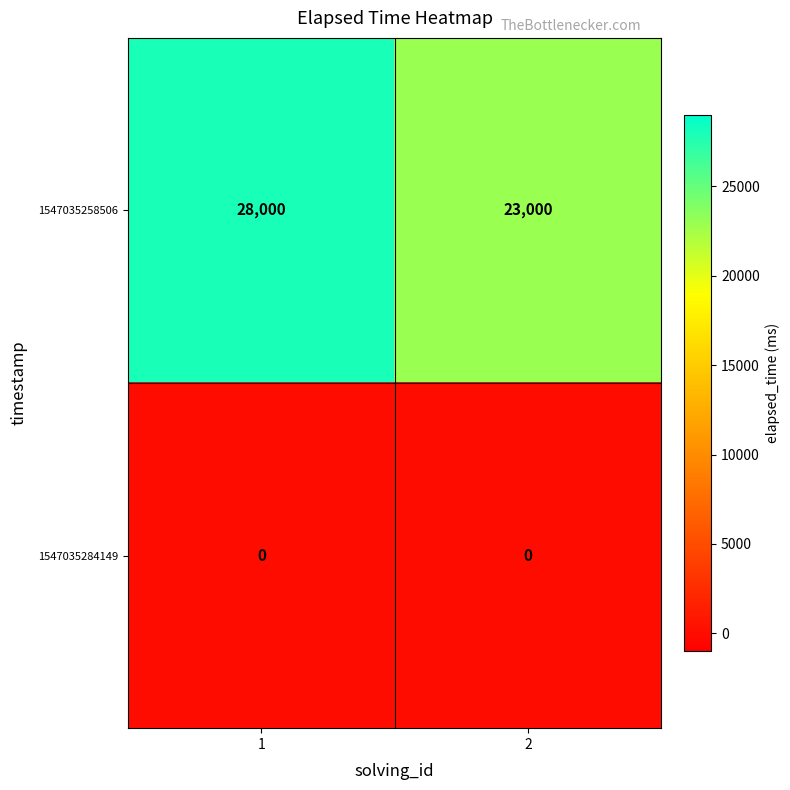

What is the difference between the highest and lowest values at 1?

28000